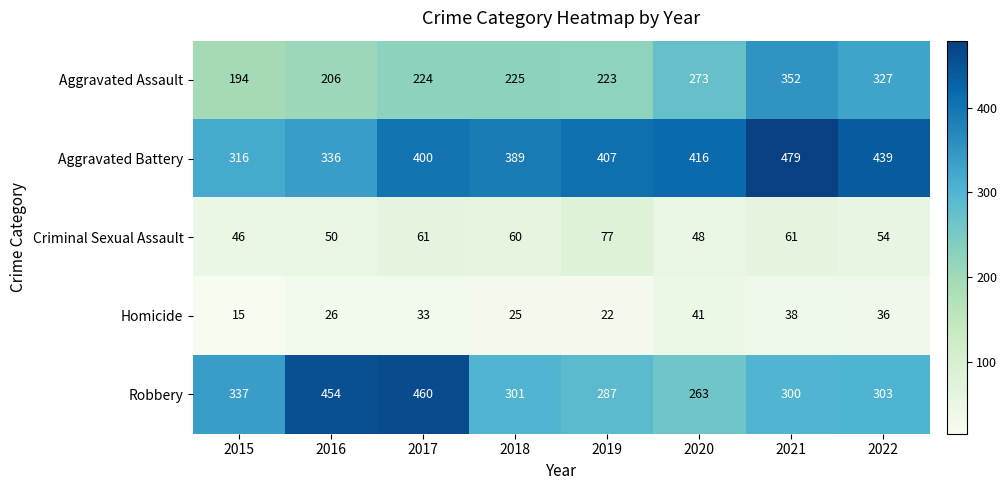

Is the value of Criminal Sexual Assault at 2019 greater than the value of Aggravated Battery at 2021?

No